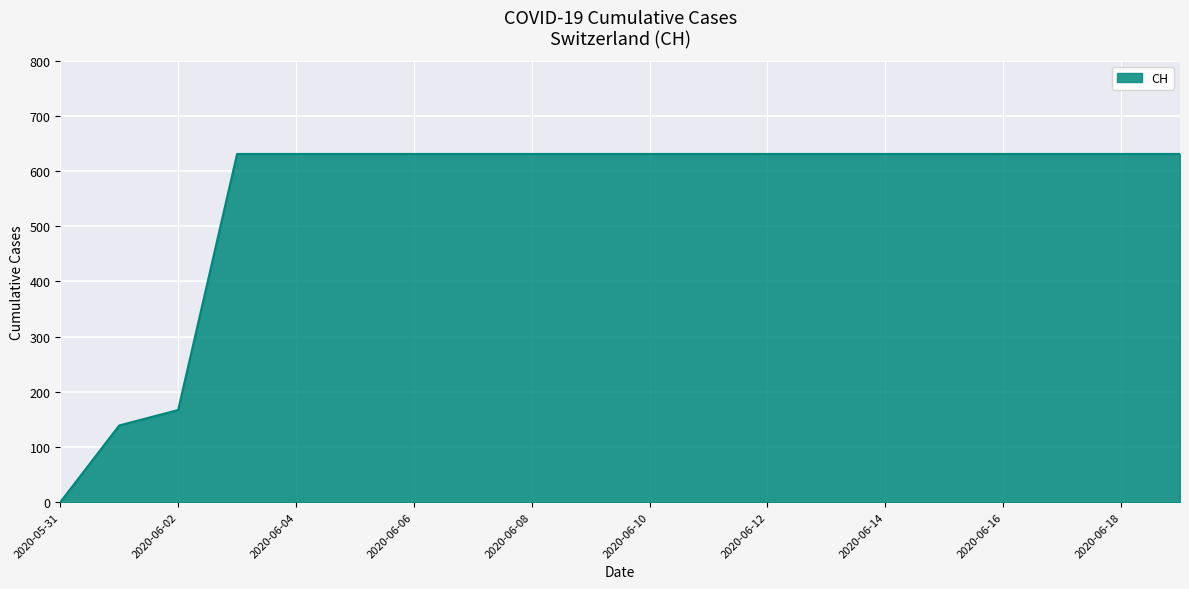

What is the maximum value shown in the chart?

631